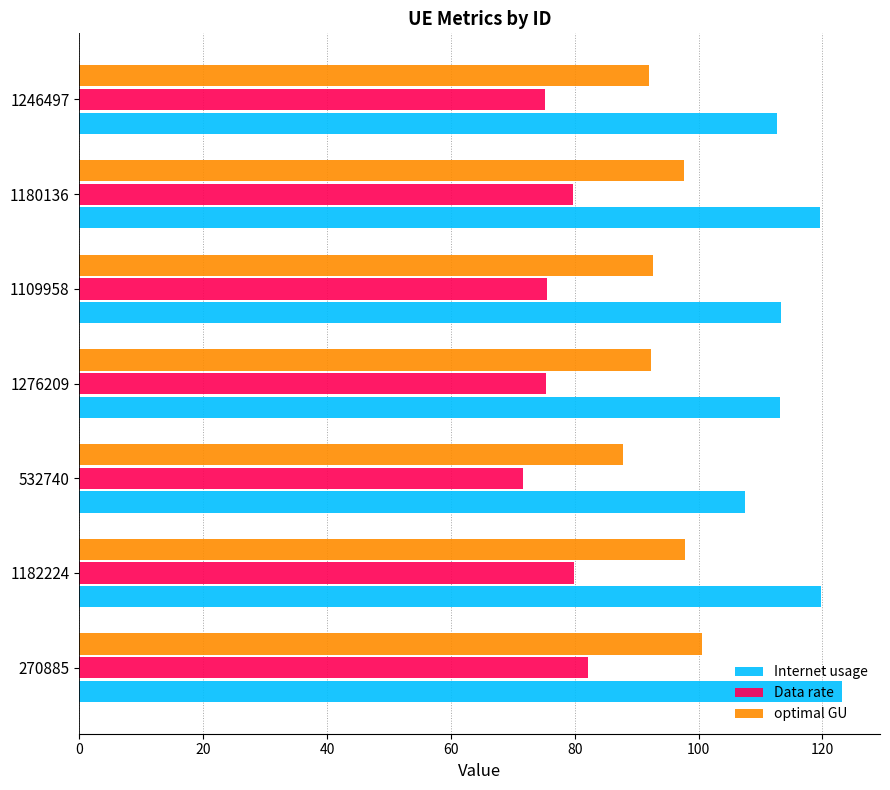

What is the approximate value of Internet usage at 1182224?

119.8